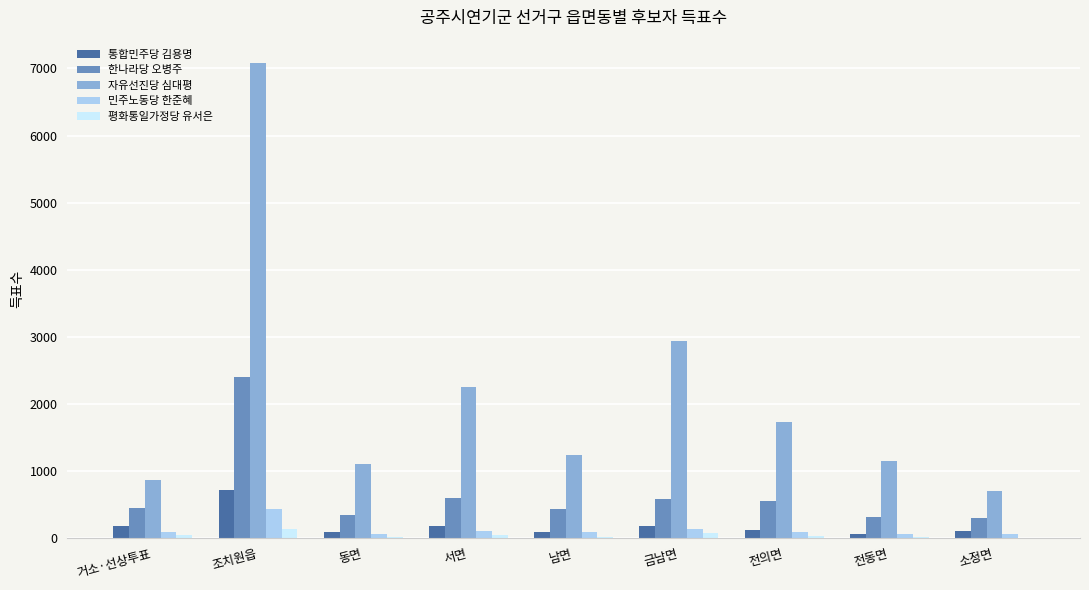

What is the sum of the 한나라당 오병주 values at 소정면 and 전동면?

618